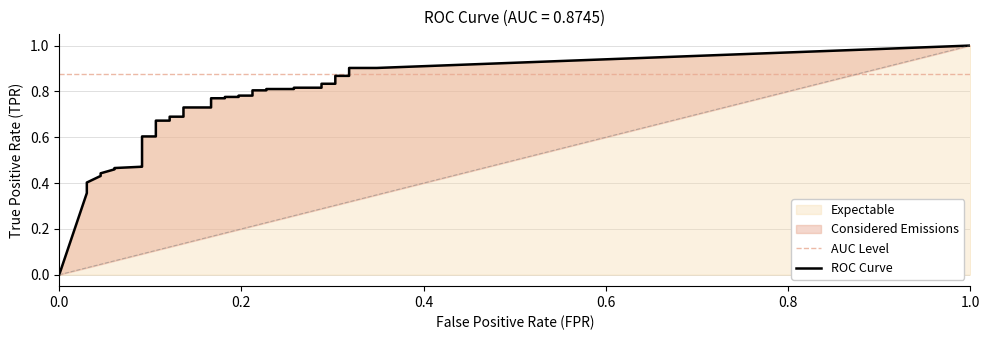

Is the value of fpr at 28 greater than the value of tpr at 36?

No